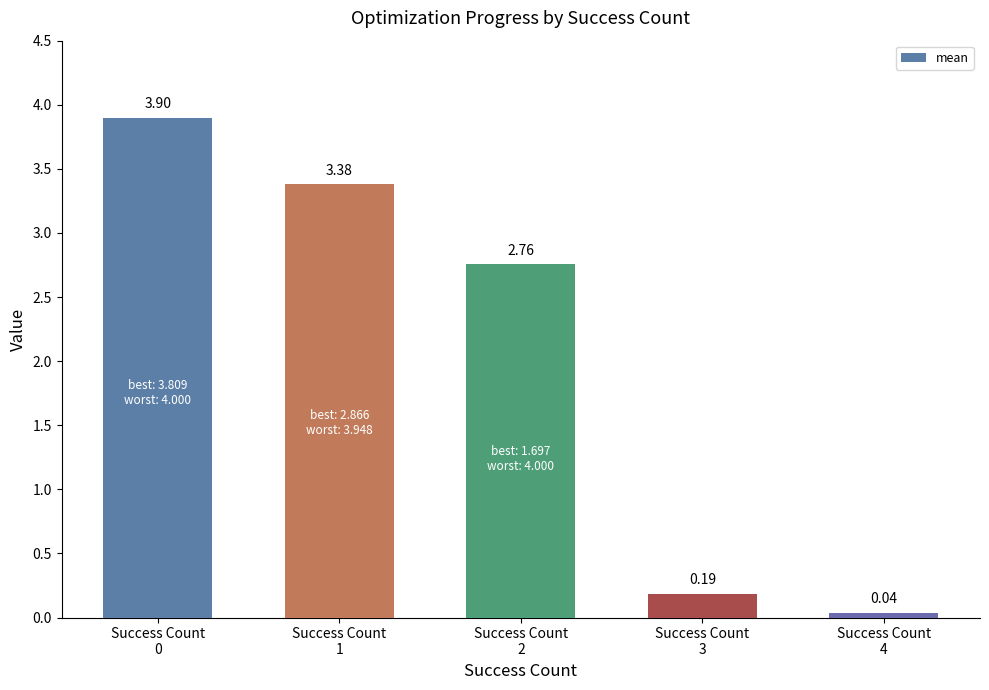

What is the sum of the values at Success Count
0 and Success Count
2?

6.7